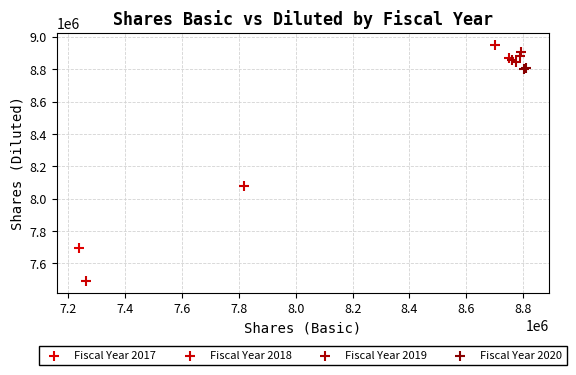

Which series contains the lowest Y value?

Fiscal Year 2018